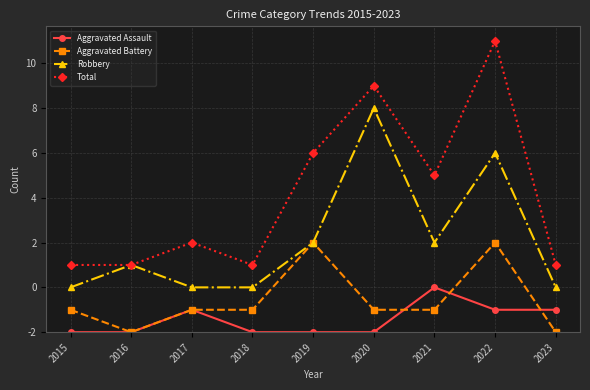

Between 2020 and 2023, which series saw the biggest shift?

Robbery